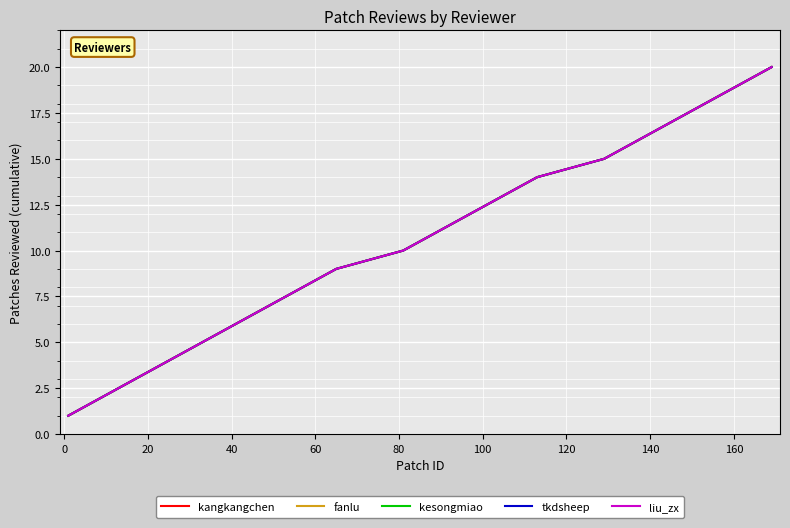

What is the difference between the maximum and minimum values in the liu_zx series?

19